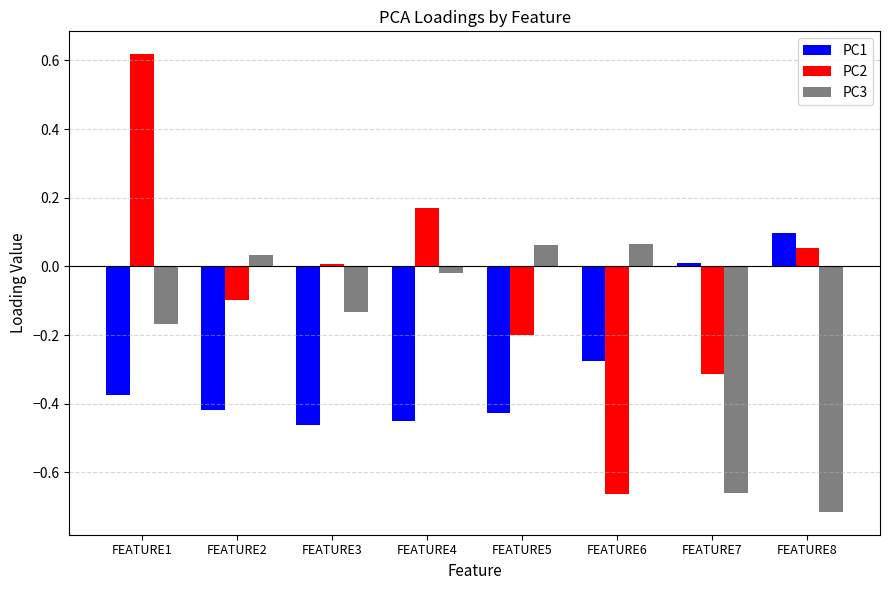

Where does the PC1 series first go above 0?

FEATURE7